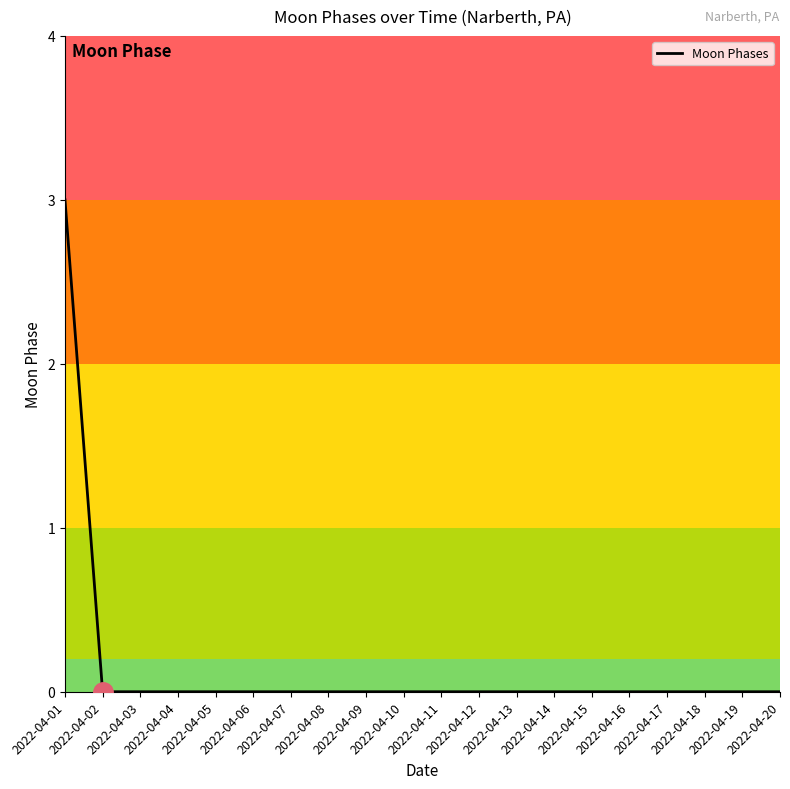

What is the maximum value shown in the chart?

3